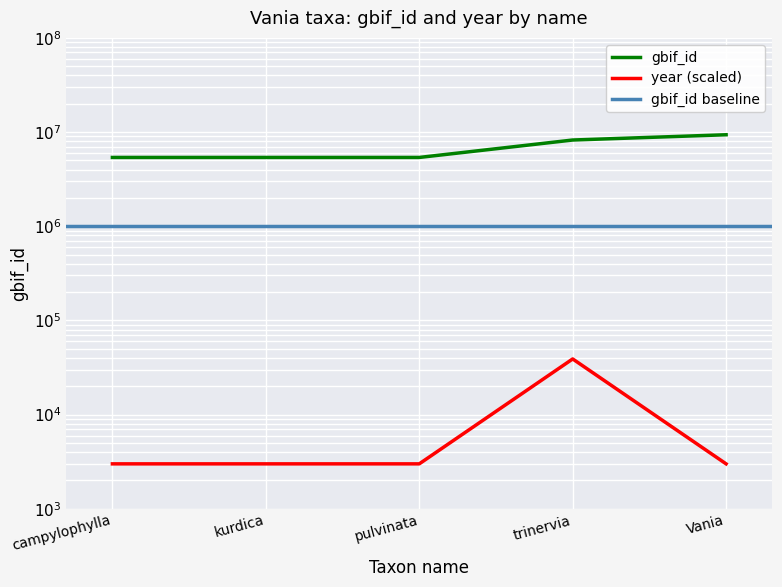

Is this an area chart (filled region under the line)?

No